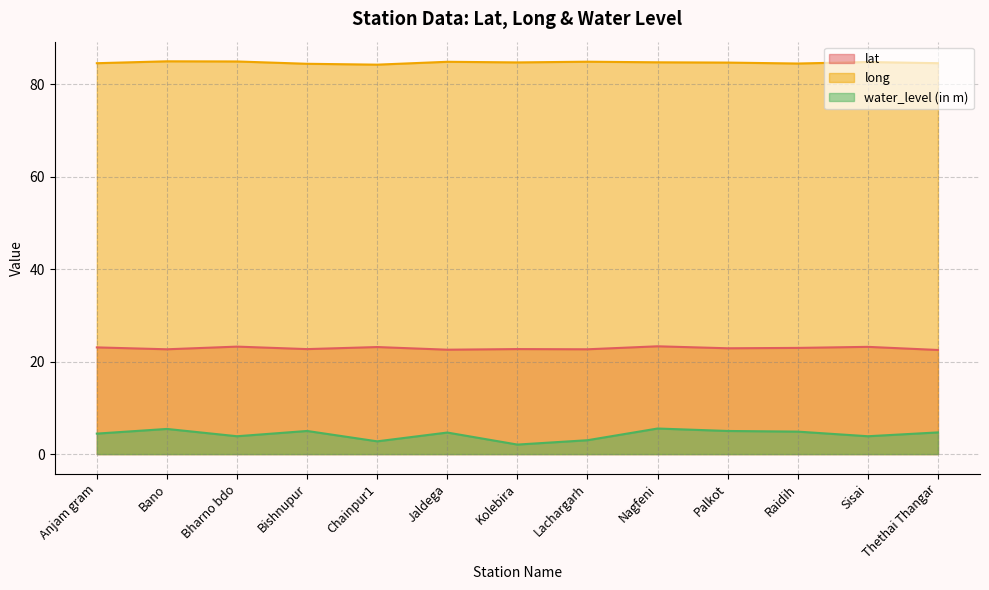

Reading left to right, list all the values displayed in this chart.

lat: 23.1	22.7	23.2	22.7	23.1	22.6	22.7	22.7	23.3	22.9	23.0	23.2	22.5
long: 84.5	84.9	84.9	84.4	84.2	84.8	84.7	84.8	84.7	84.6	84.4	84.8	84.5
water_level (in m): 4.4	5.4	3.9	5.0	2.8	4.7	2.1	3.0	5.5	5.0	4.9	3.9	4.7